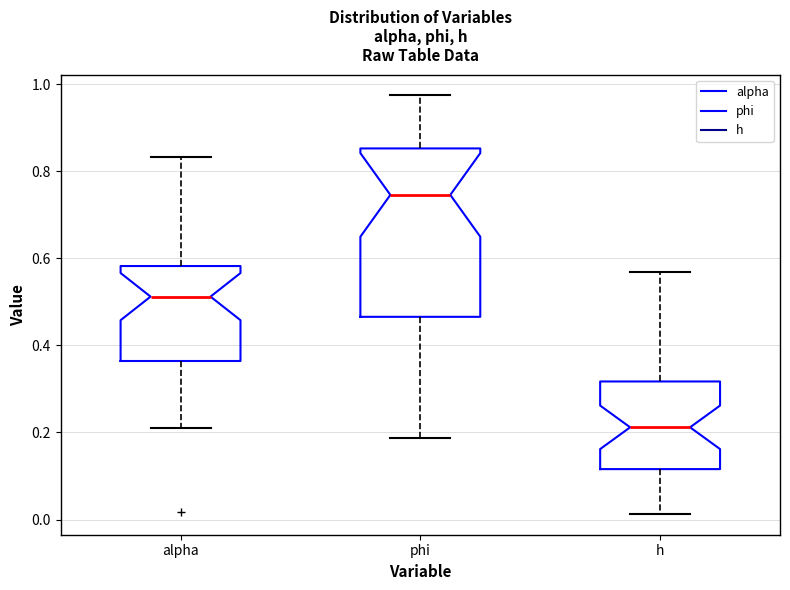

Which box is the tallest, from its lower edge to its upper edge?

phi